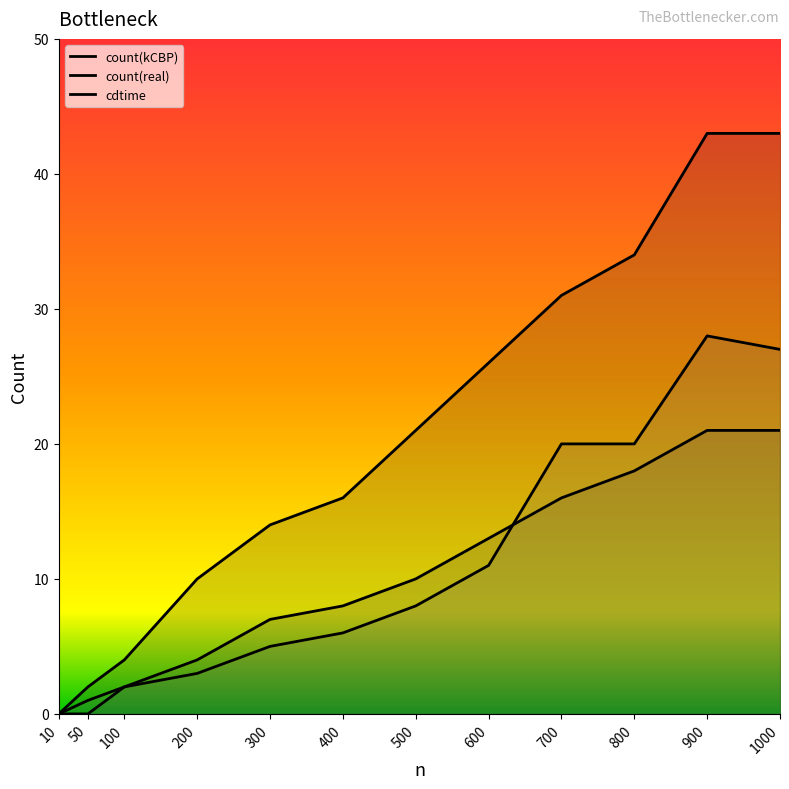

At how many categories does at least one series exceed 19?

6